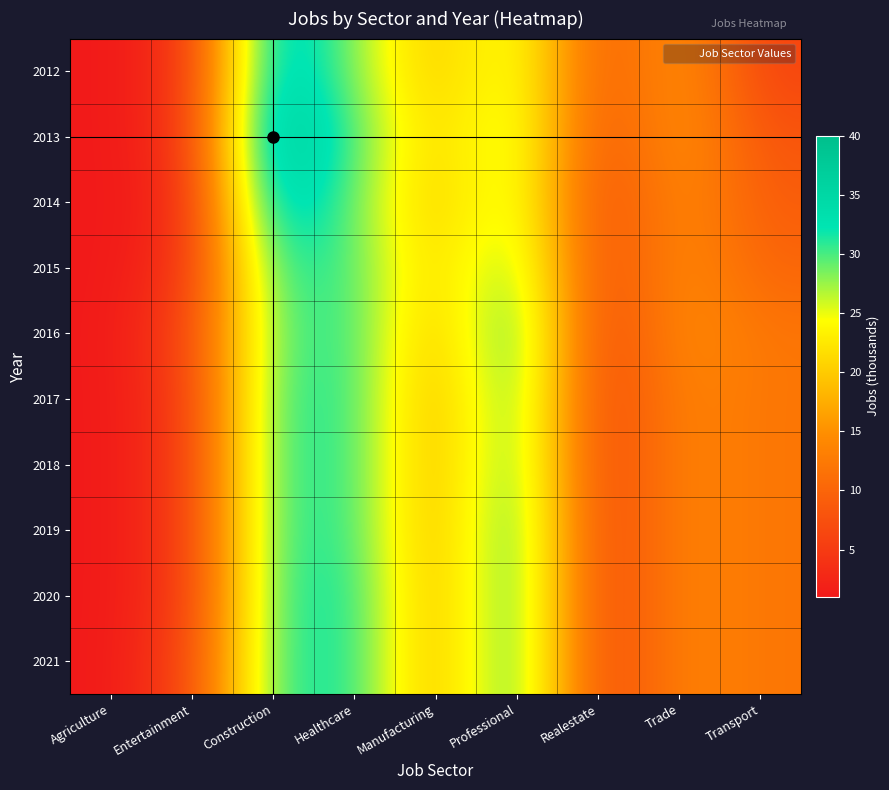

What is the total value across all series at Manufacturing?

181